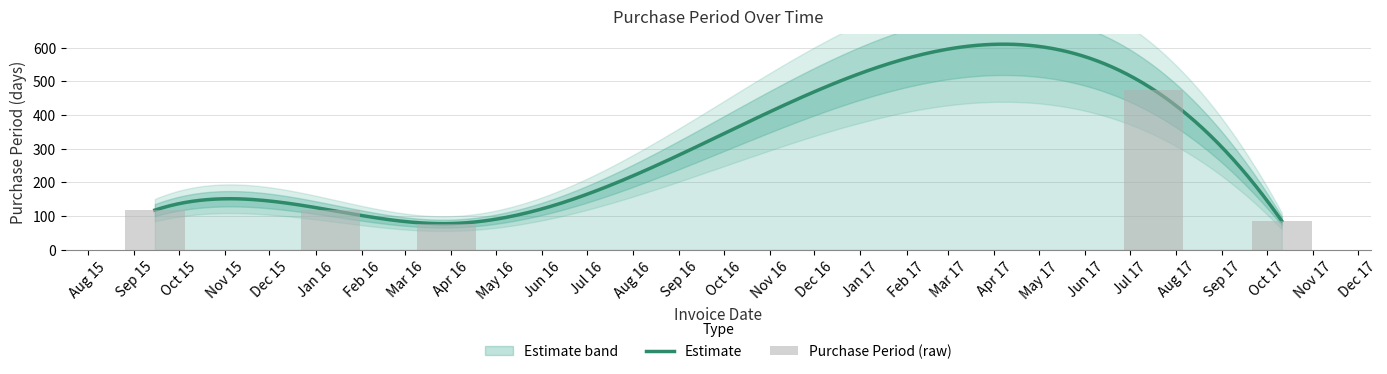

Is it true that the value at 2017-10-11 is 142?

False